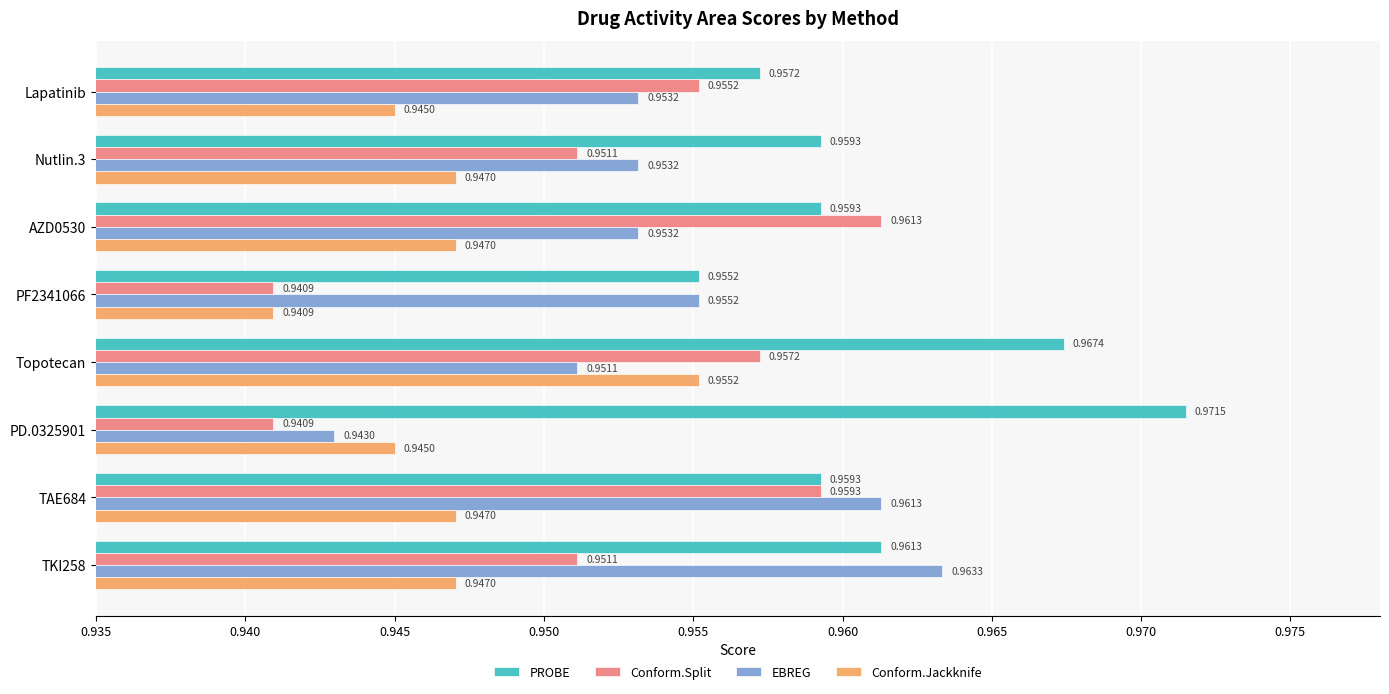

At how many categories does at least one series exceed 0?

8